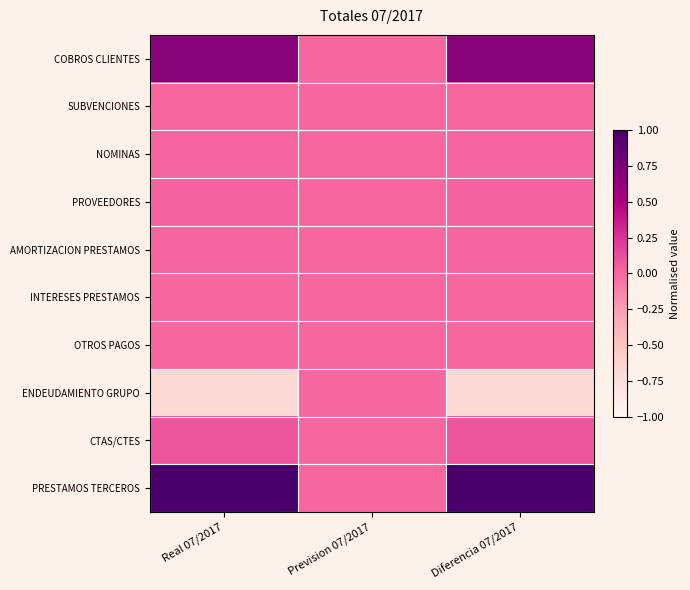

Which series has the largest total across all categories?

PRESTAMOS TERCEROS